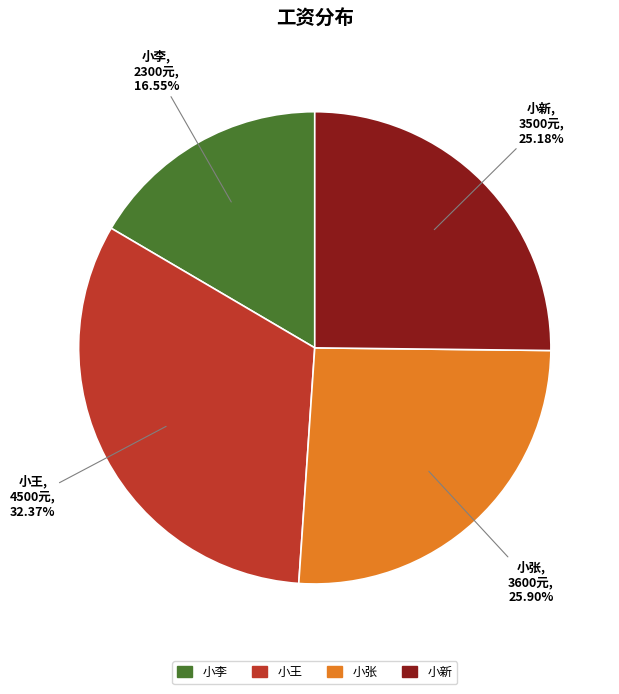

To the nearest percent, what is the difference between the 小张 and 小李 slice percentages?

9%